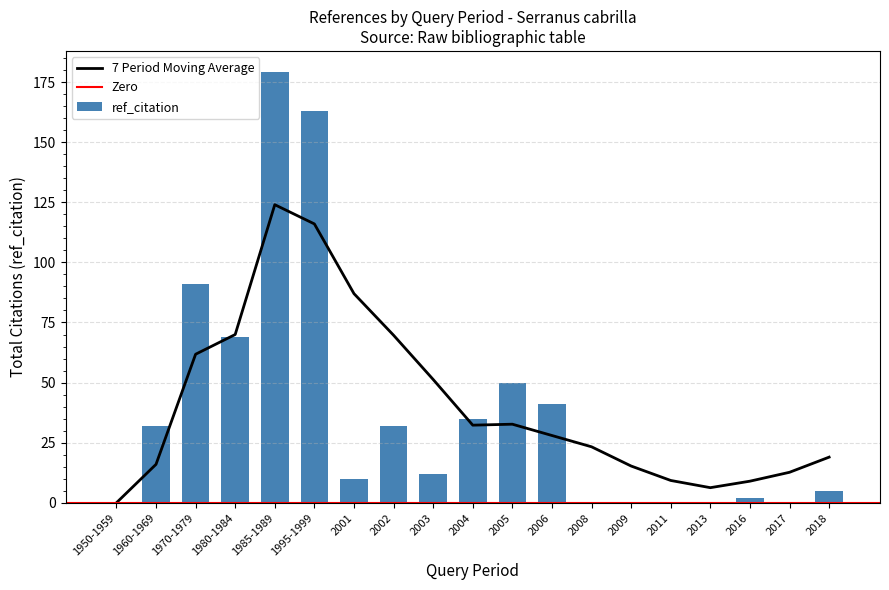

What is the difference between the ref_citation values at 2001 and 2002?

22